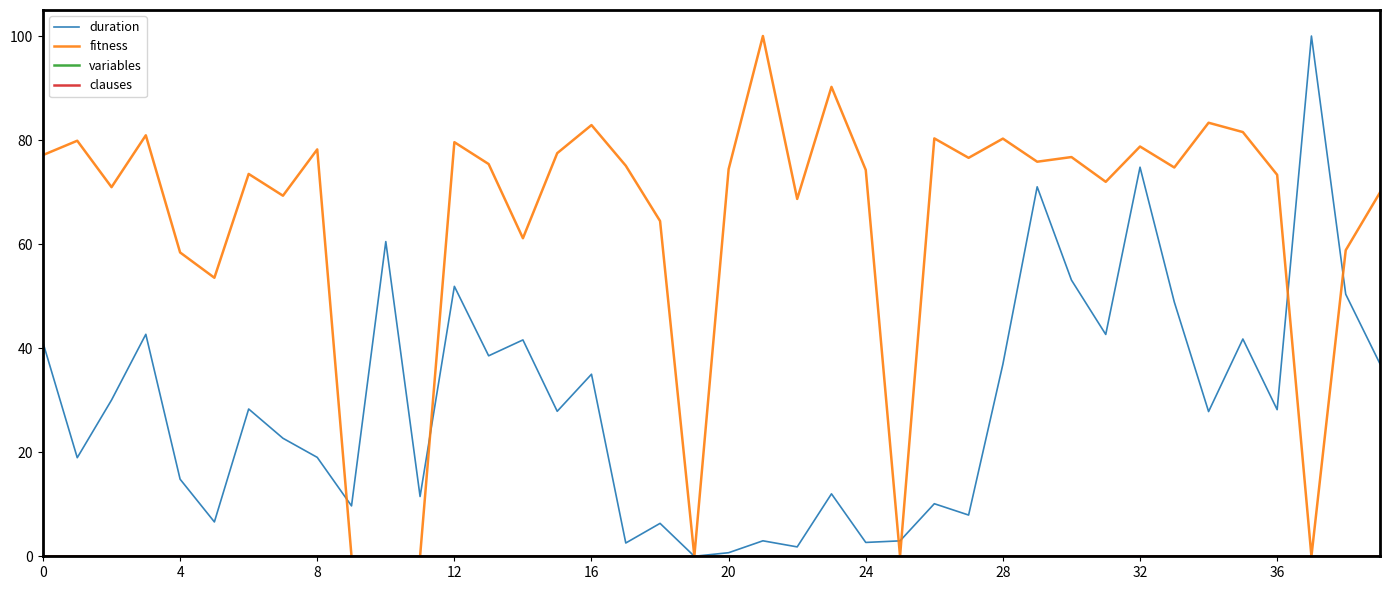

Which series has the largest range (max minus min)?

duration